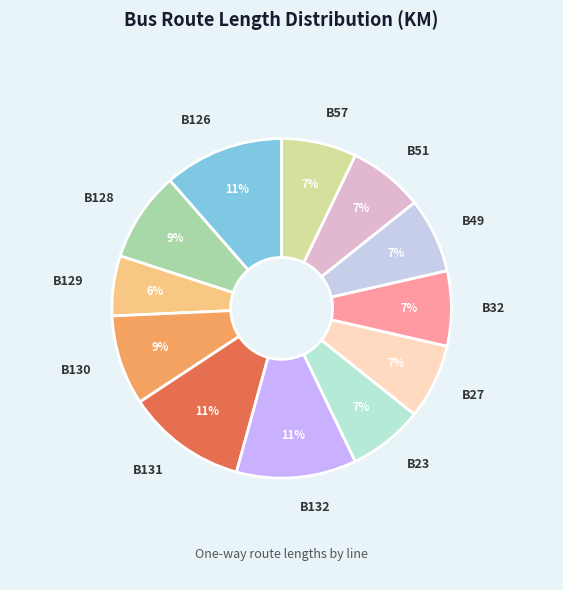

To the nearest percent, what is the average slice percentage?

8%